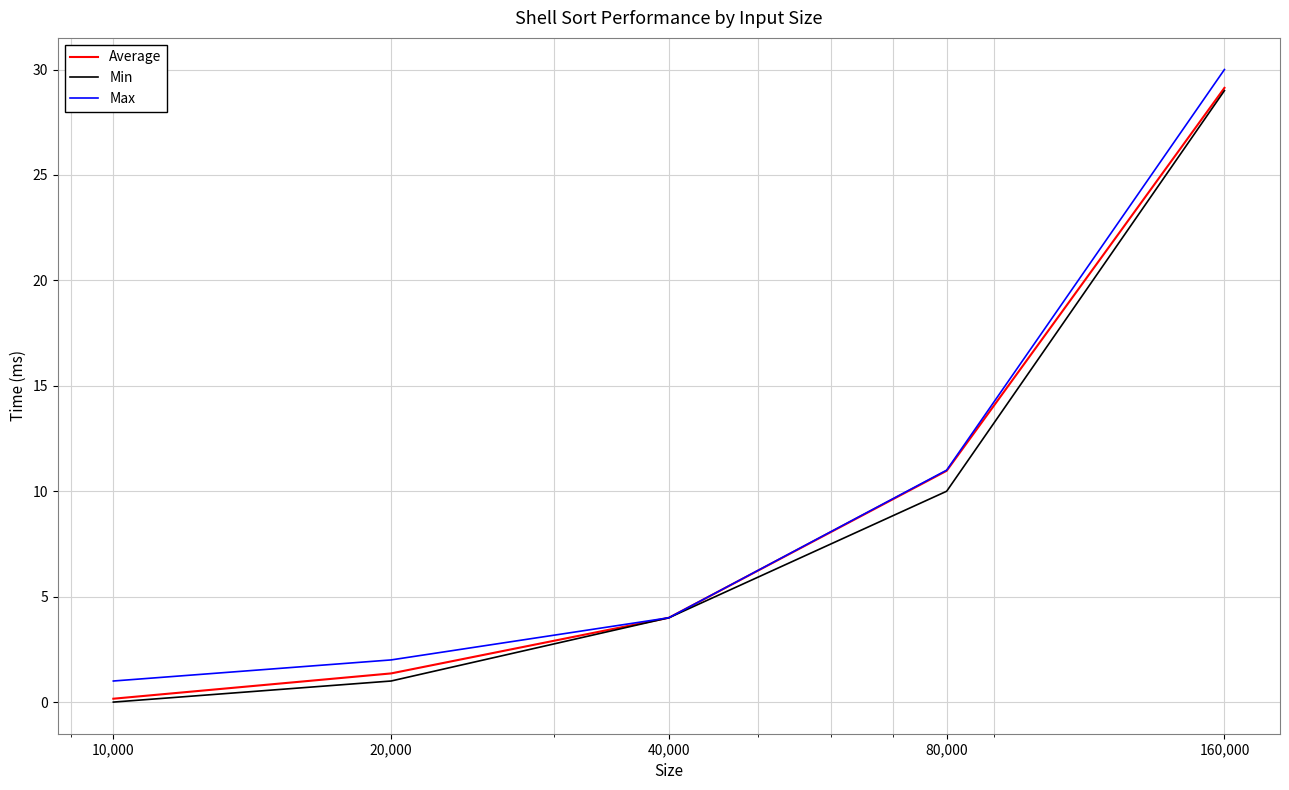

What is the highest value of the Min series?

29.0